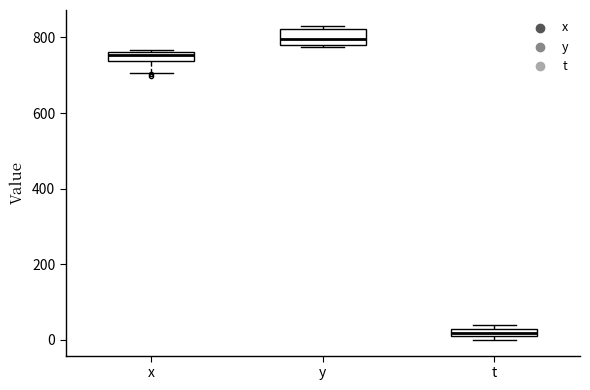

Which box's median line is the highest?

y